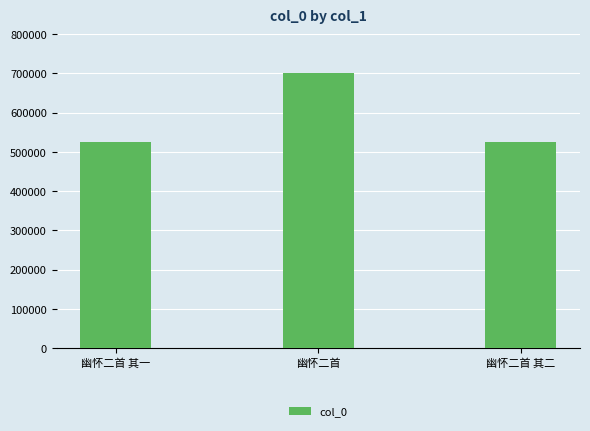

Which label corresponds to the largest value in the chart?

幽怀二首